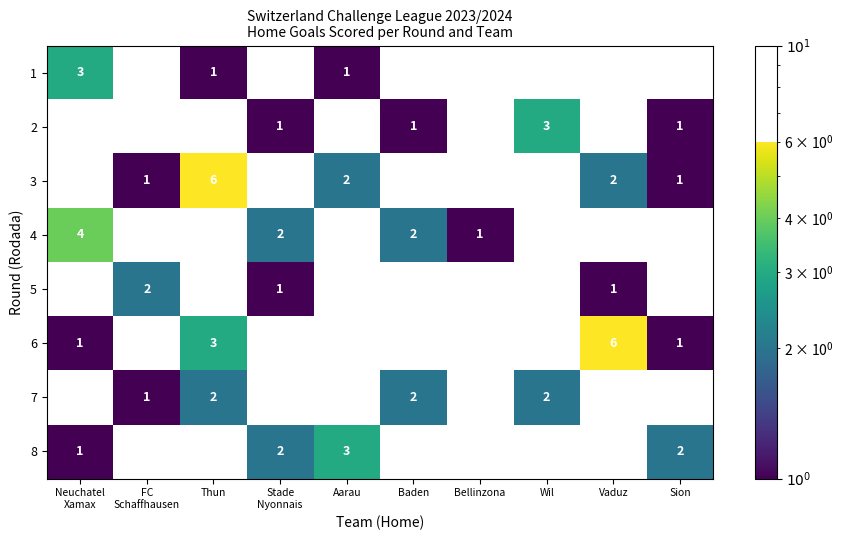

At which category is the sum across all series the highest?

Thun